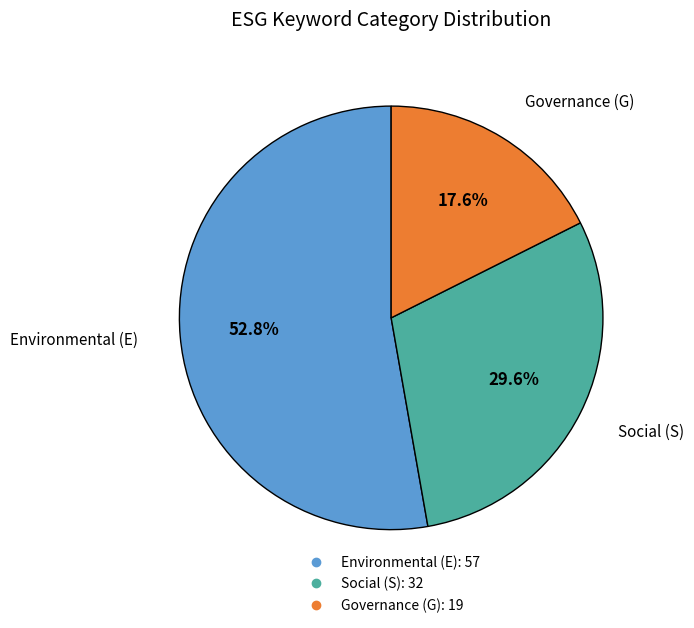

Is there any slice that represents more than half of the pie?

Yes